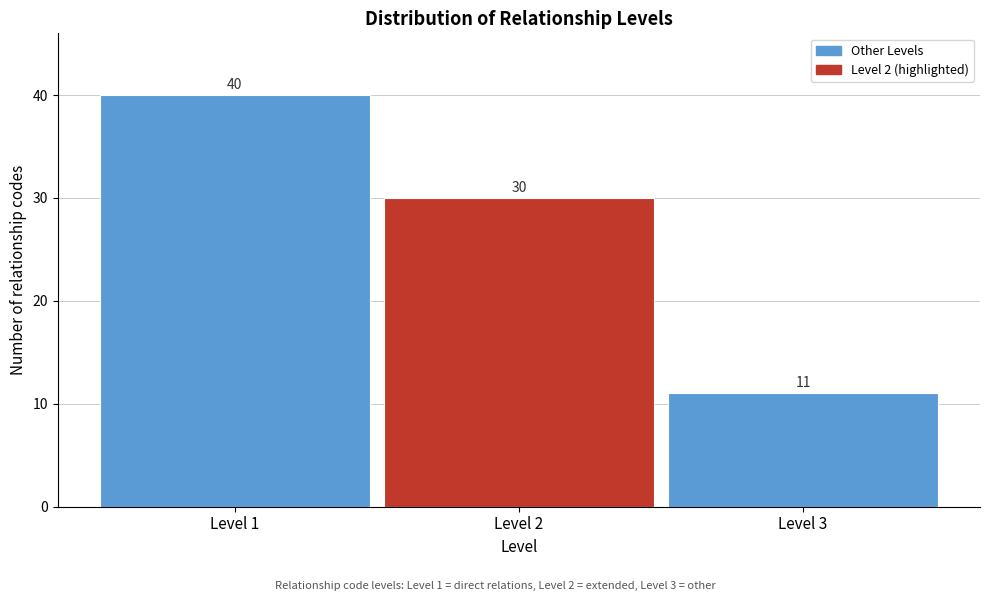

Reading left to right, transcribe this chart: for each bar, give the range it covers on the x-axis and its height.

0.5 to 1.5: 40
1.5 to 2.5: 30
2.5 to 3.5: 11